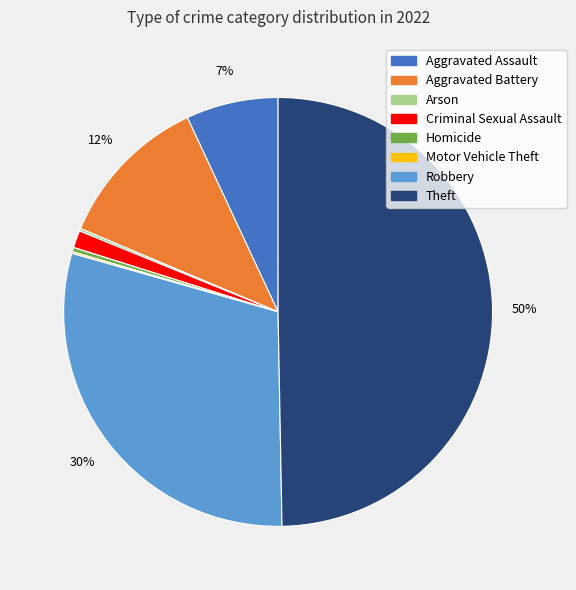

Is it true that Aggravated Assault is 7% of the pie?

True